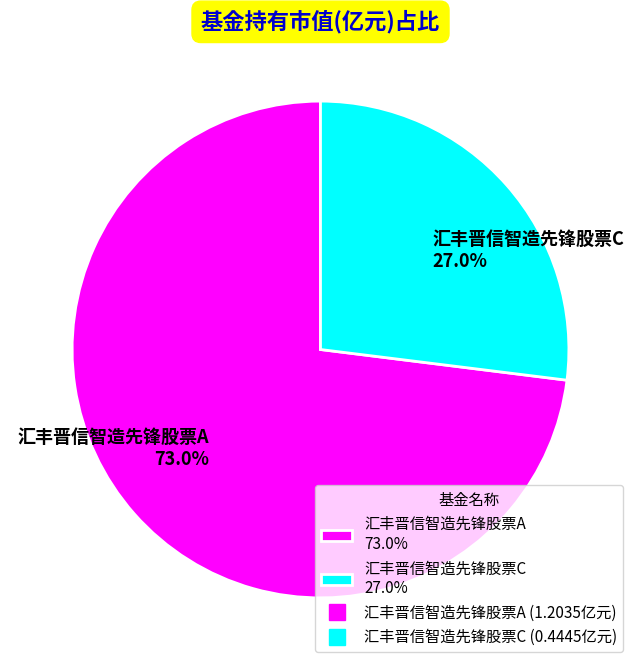

The 汇丰晋信智造先锋股票C slice represents 35% of the pie. True or false?

False